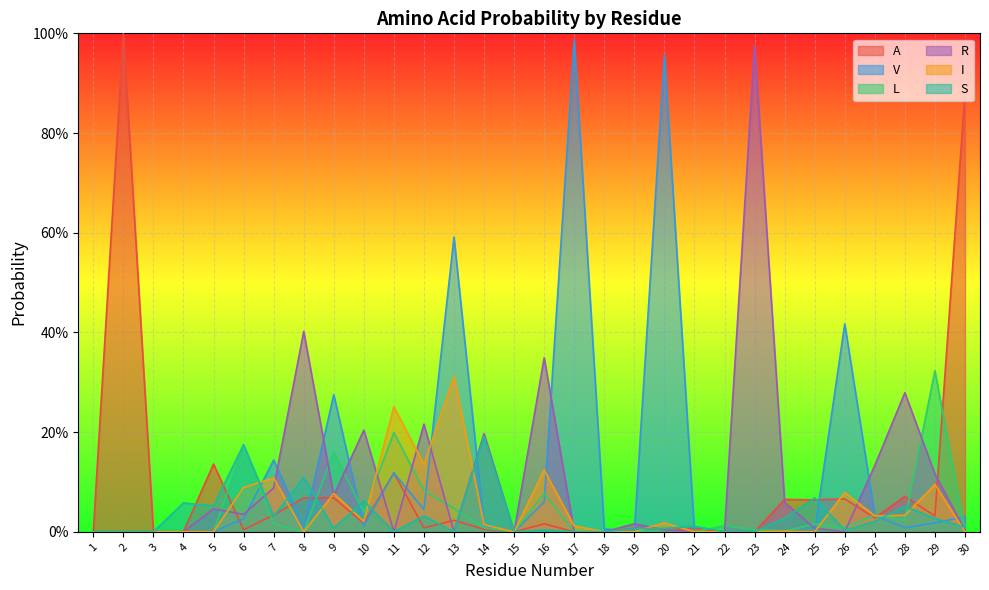

At which category is the sum across all series the highest?

2